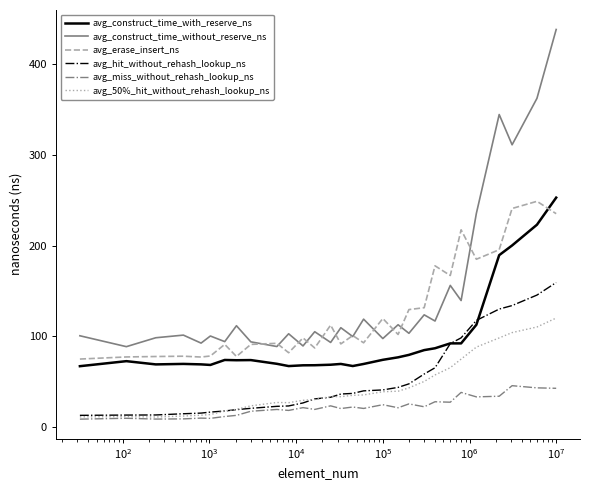

What is the minimum value for avg_erase_insert_ns?

75.0